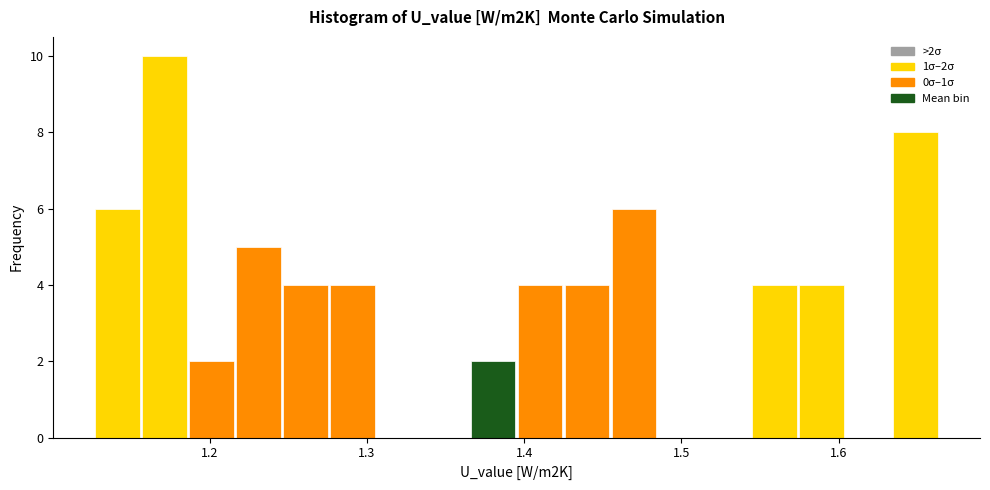

Around what value on the x-axis is the tallest bar? Give the approximate position of its centre, as read against the axis.

1.17